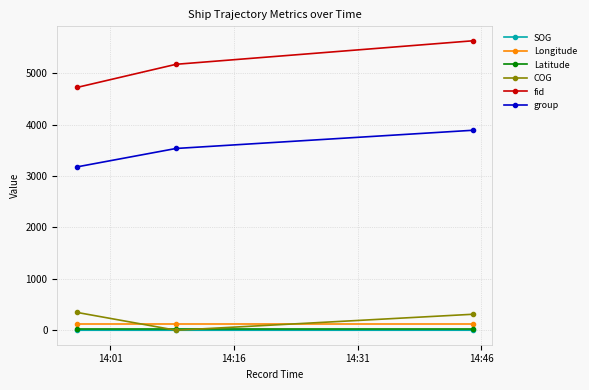

Which series has the largest range (max minus min)?

fid